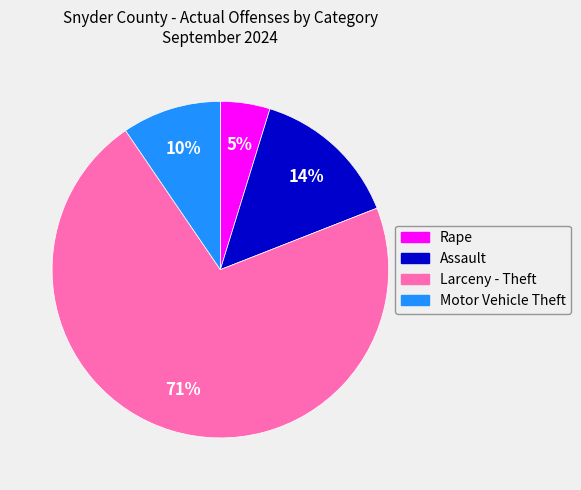

Does any single category account for the majority?

Yes